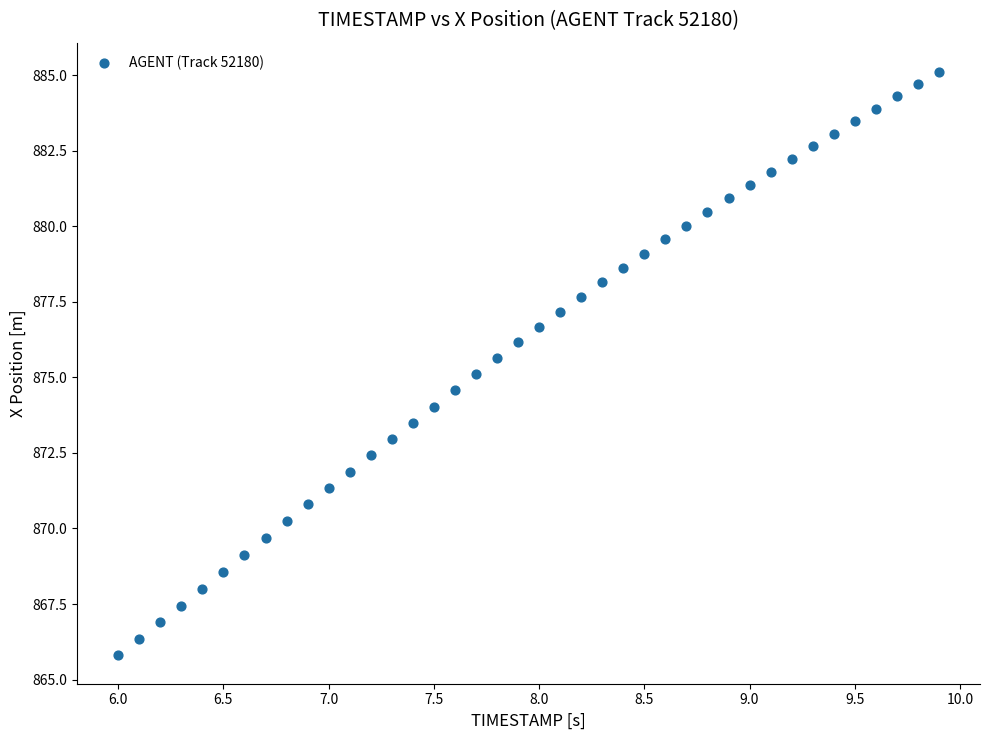

What is the range of X values (max minus min)?

3.9